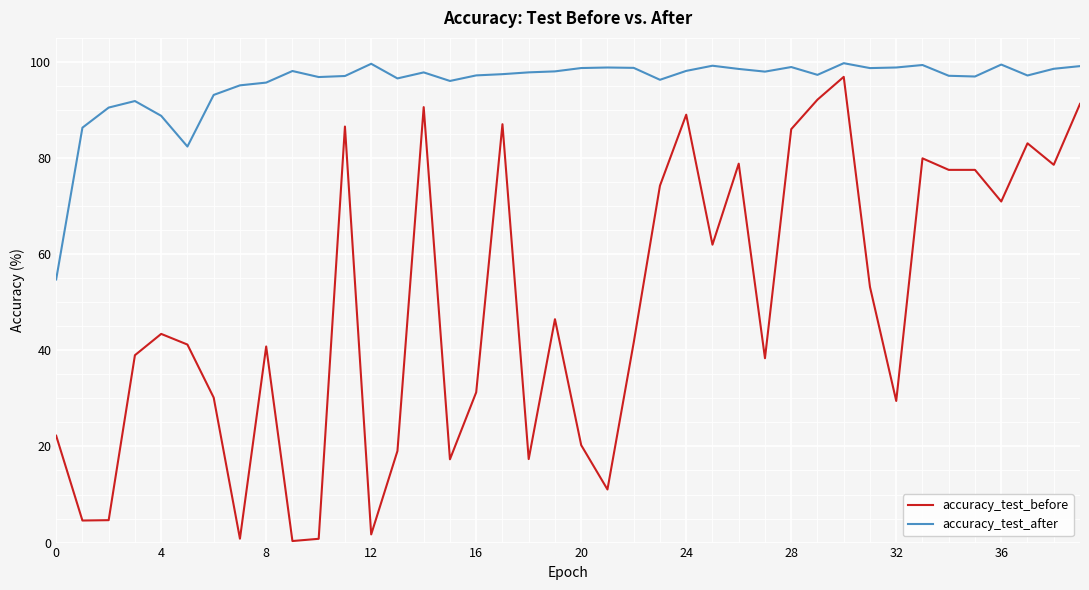

Which series has the largest range (max minus min)?

accuracy_test_before